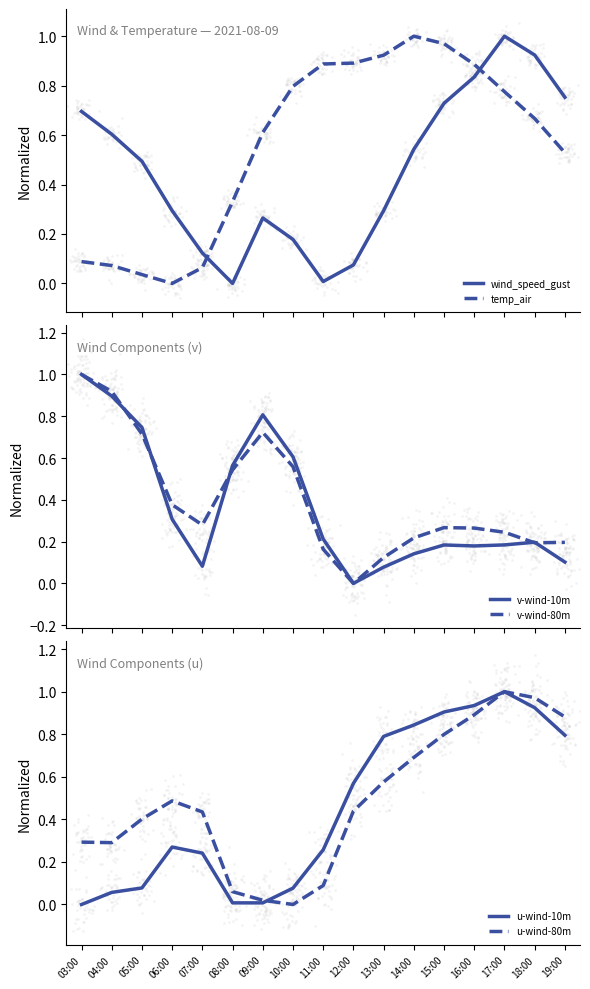

Which series has the widest spread of Y values?

wind_speed_gust